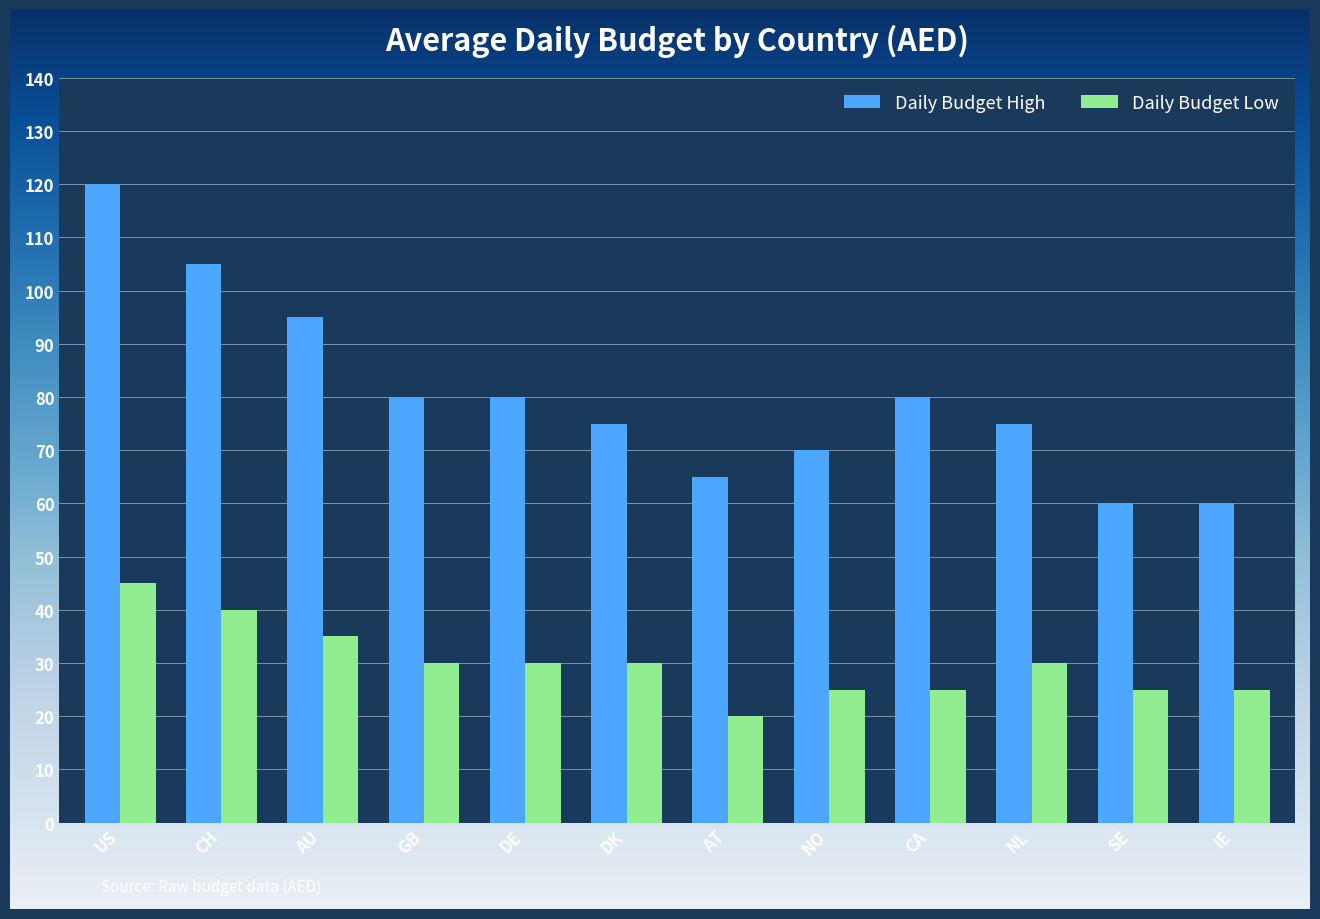

Reading left to right, list all the values displayed in this chart.

daily_budget_high: 120	105	95	80	80	75	65	70	80	75	60	60
daily_budget_low: 45	40	35	30	30	30	20	25	25	30	25	25